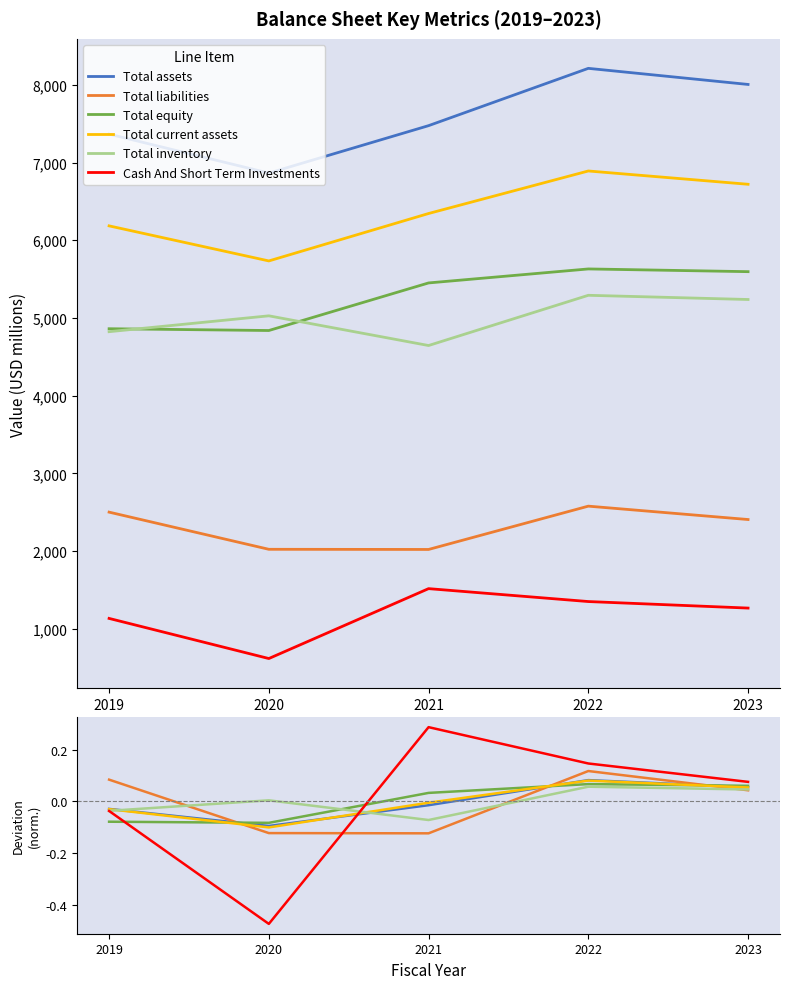

What is the difference between the second highest and second lowest values in the Total equity series?

0.1